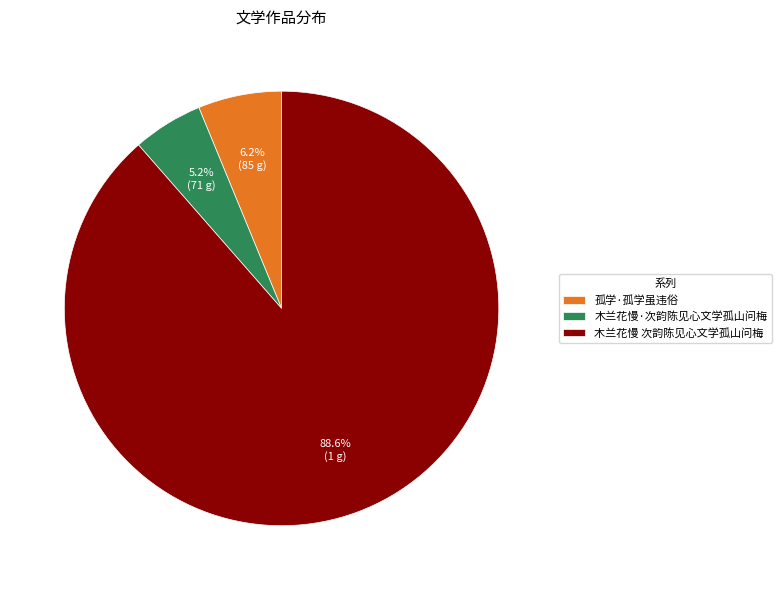

What is the smallest slice in the pie chart?

木兰花慢·次韵陈见心文学孤山问梅